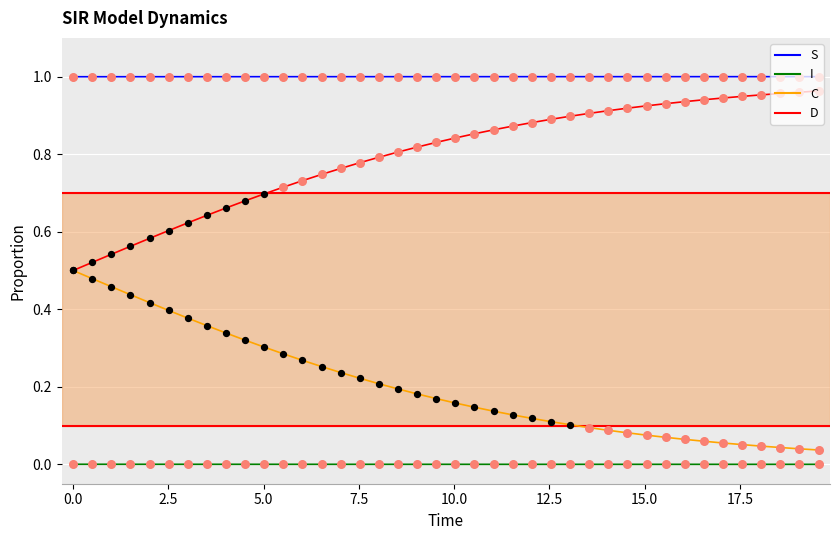

At how many categories does at least one series exceed 0?

40